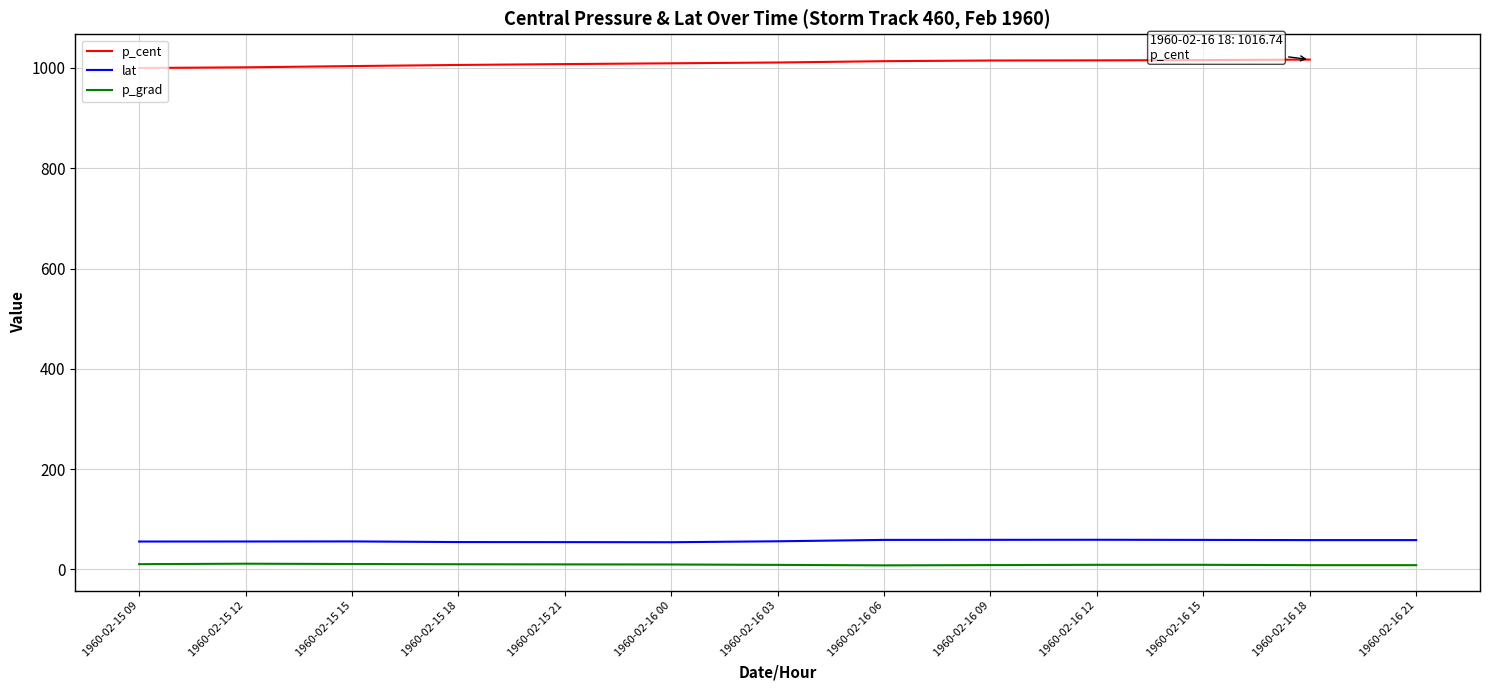

Is the value of p_grad at 1960-02-15 09 greater than the value of lat at 1960-02-16 06?

No